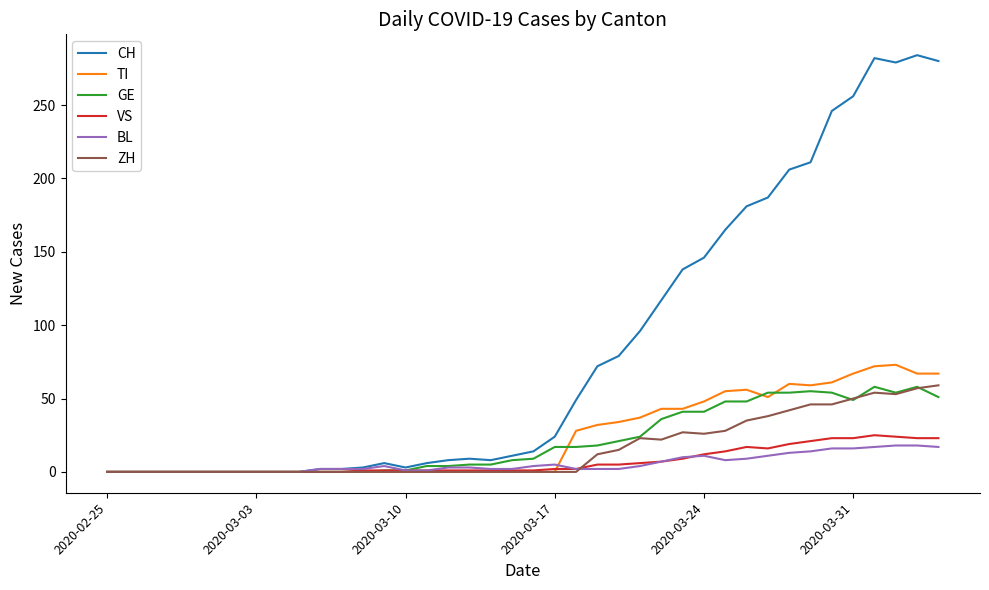

Which series has the largest range (max minus min)?

CH